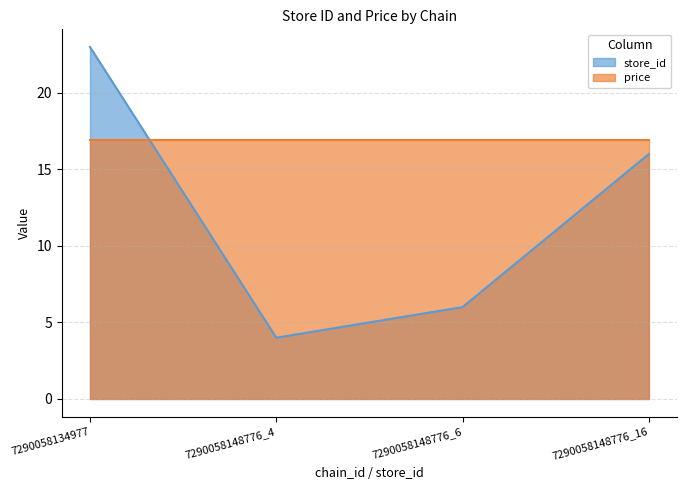

Reading left to right, what are all the values shown in this chart?

7290058134977=23	7290058148776_4=4	7290058148776_6=6	7290058148776_16=16